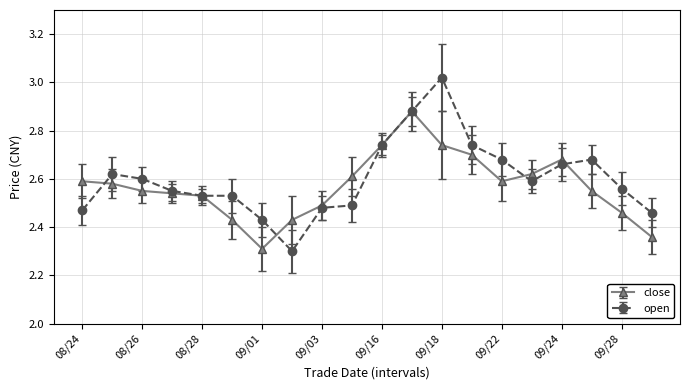

At how many categories does at least one series exceed 2?

20